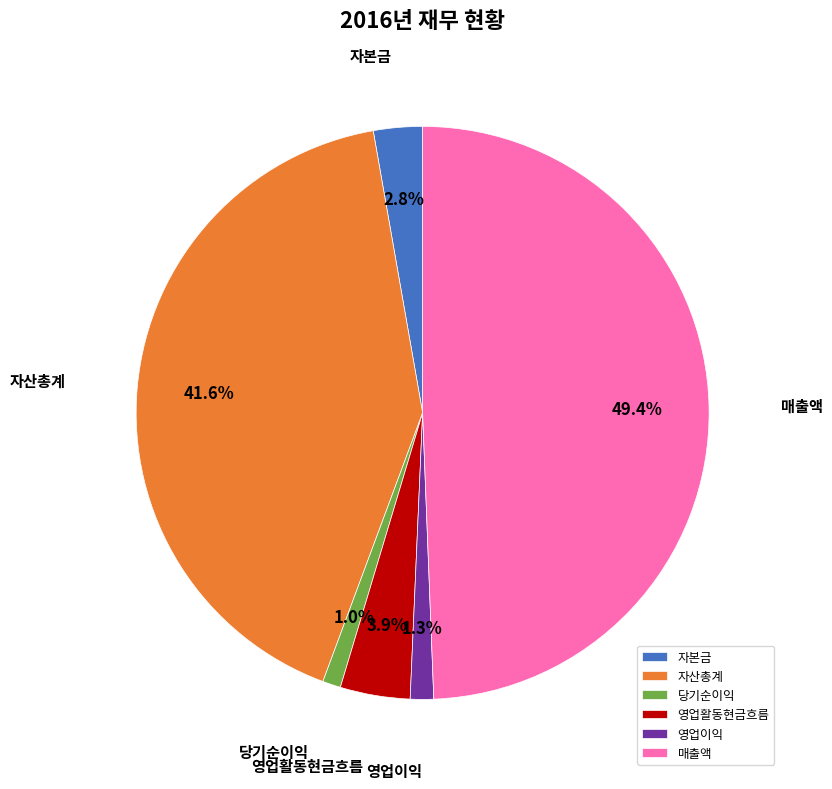

True or false: 당기순이익 accounts for 1% of the total.

True